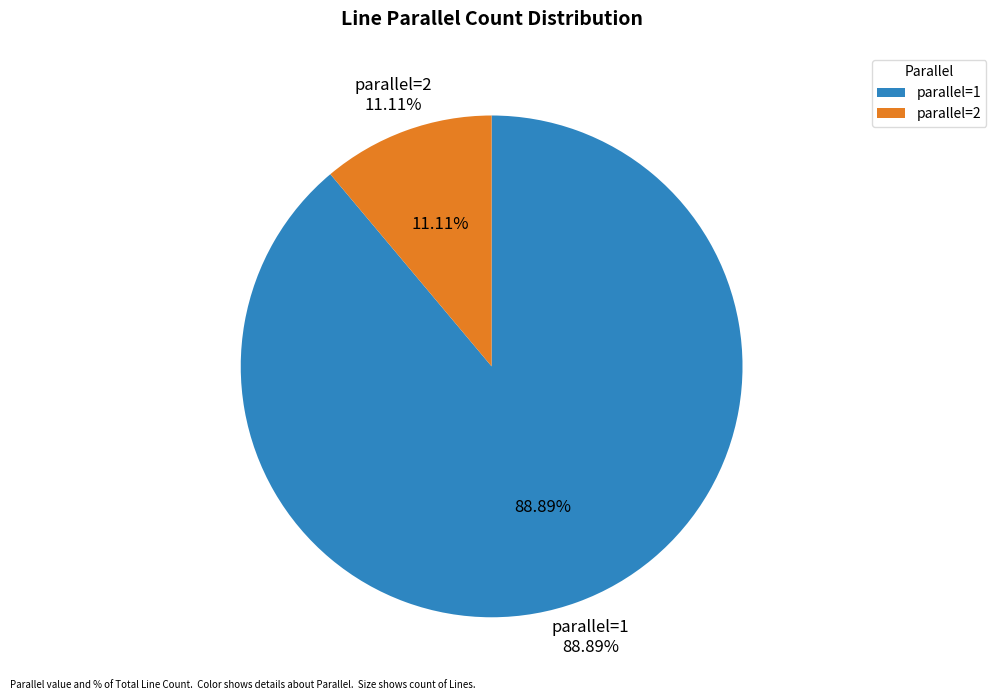

How many segments does this pie chart have?

2